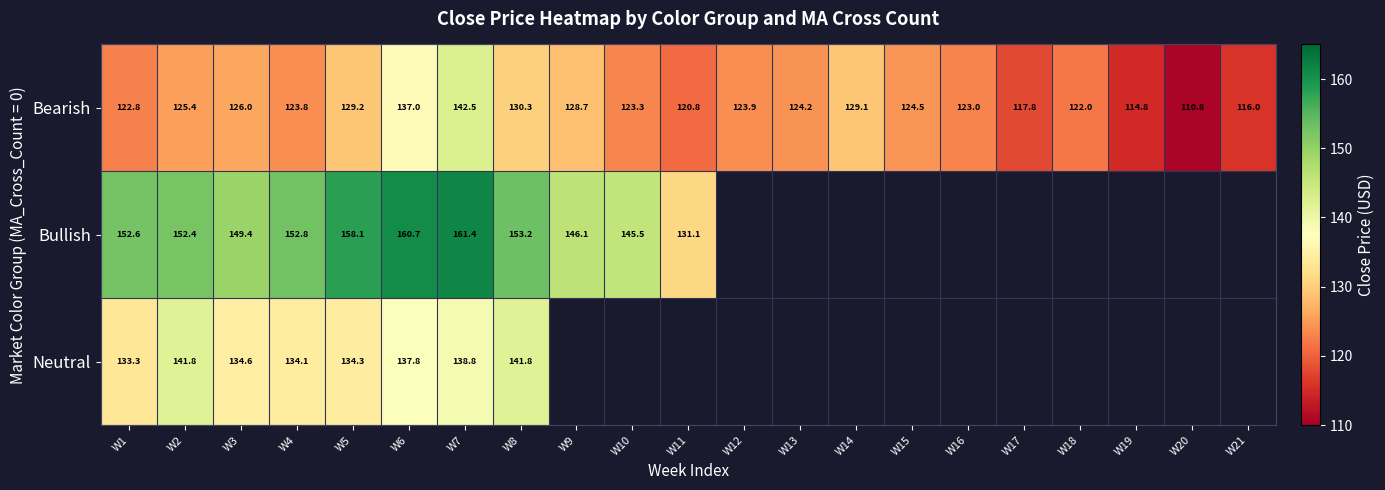

What is the highest value of the Bearish series?

142.5